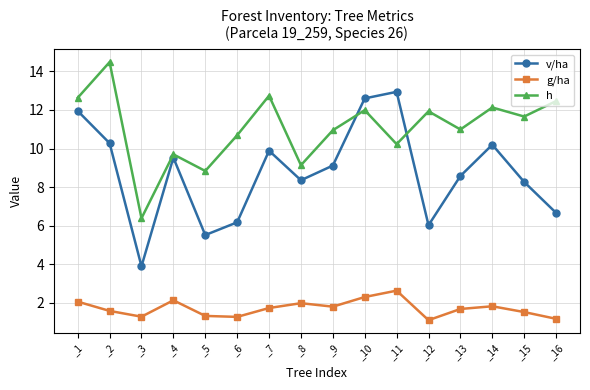

At which label does h reach its peak?

_2